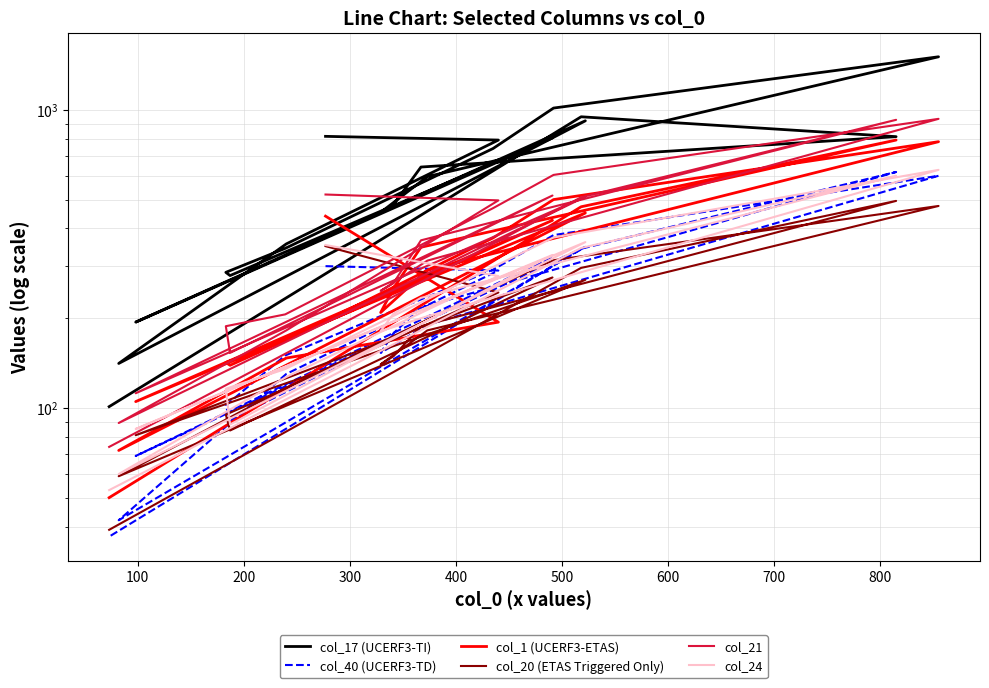

How many data points in col_40 (UCERF3-TD) are less than 217?

10